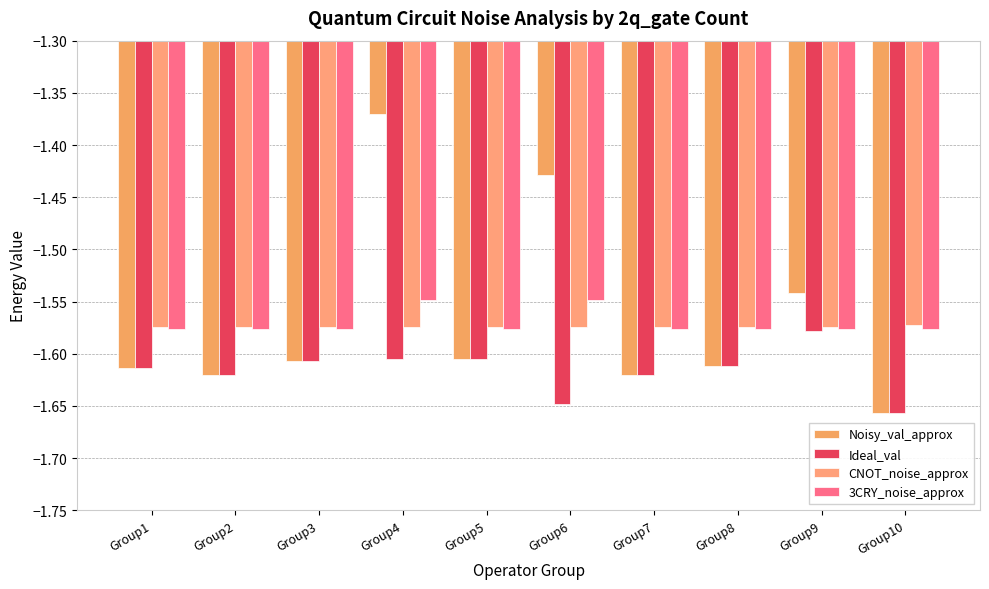

Are the bars horizontal?

No